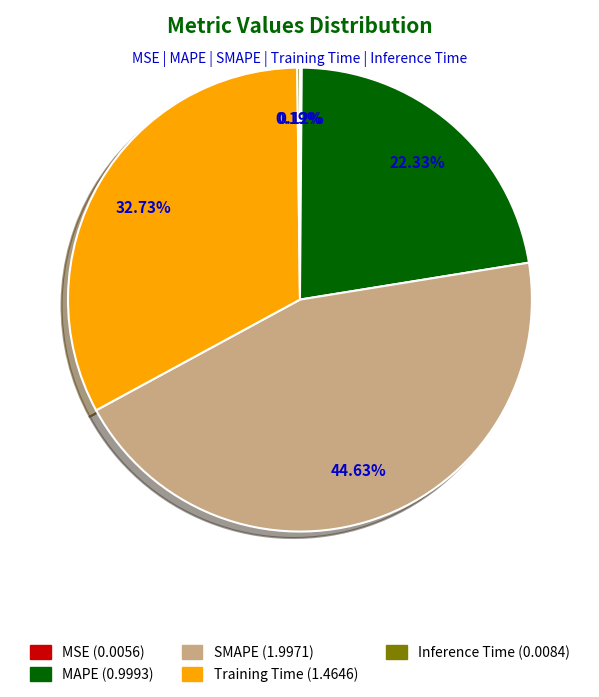

Is there any slice that represents more than half of the pie?

No